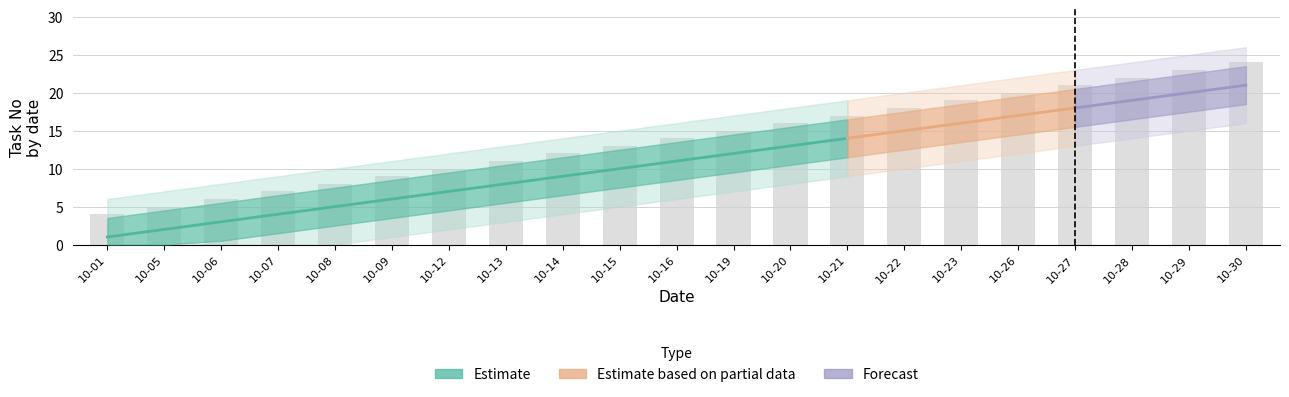

Is it true that the value at 10-29 is 23?

True